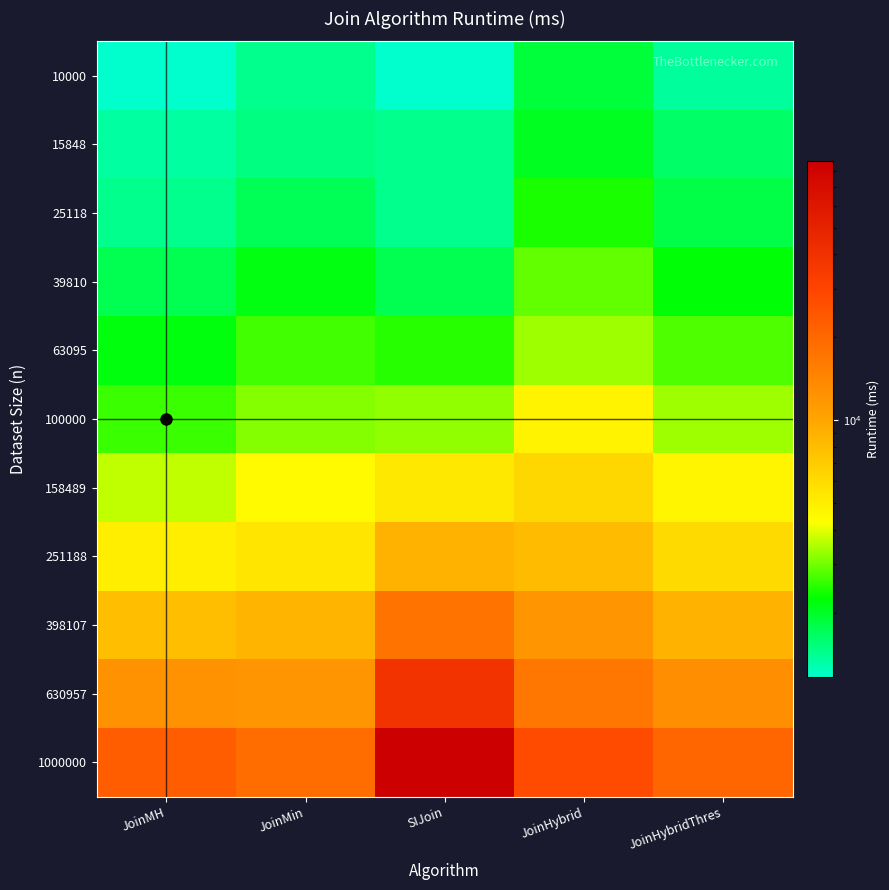

Which series has the largest total across all categories?

1000000